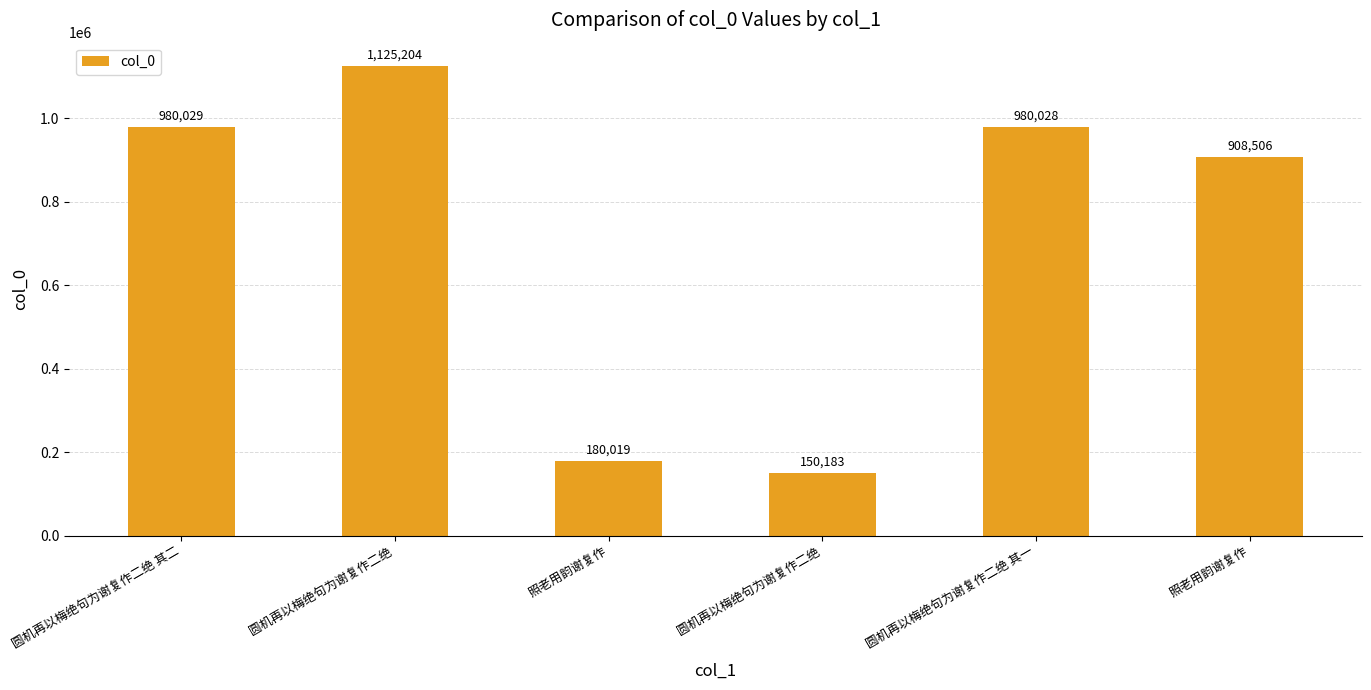

Count the number of data series in this chart.

1